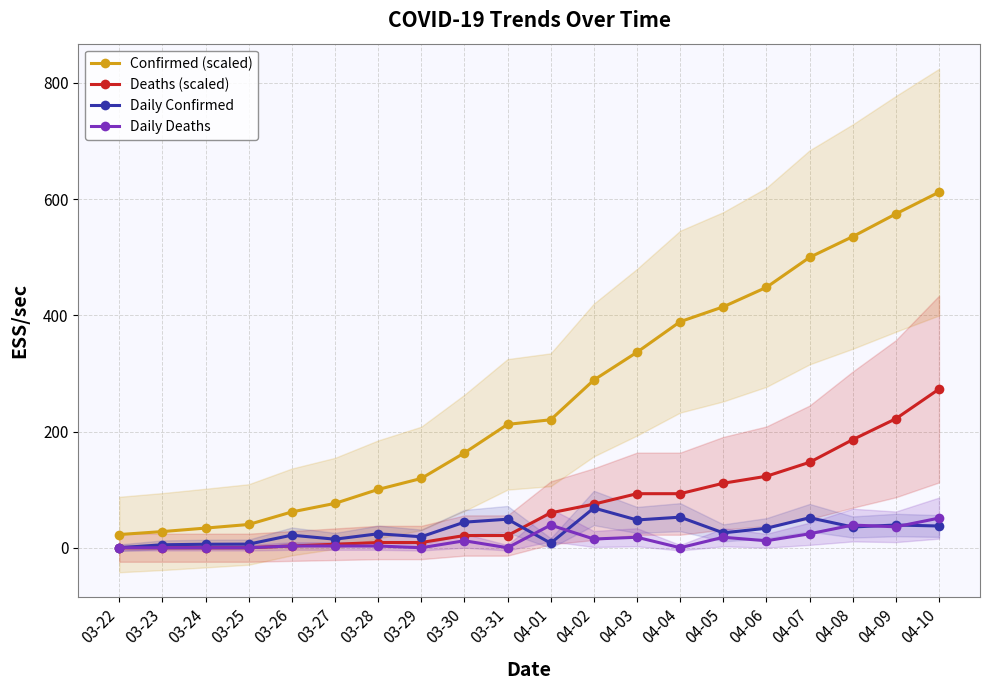

Rank the series by their maximum value, from highest to lowest.

Confirmed (scaled), Deaths (scaled), Daily Confirmed, Daily Deaths